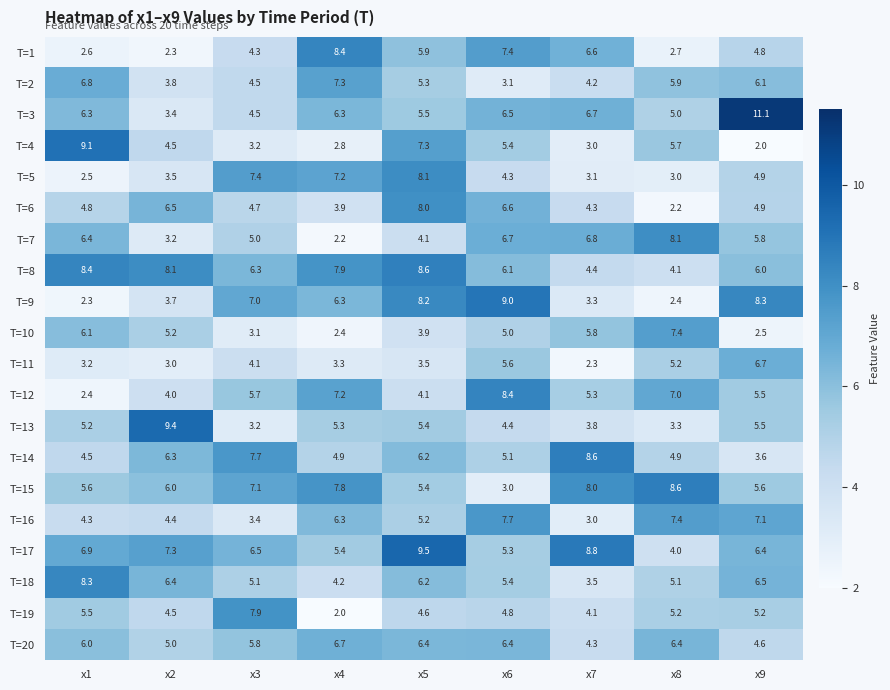

At which label is T=6 closest to 5?

x9